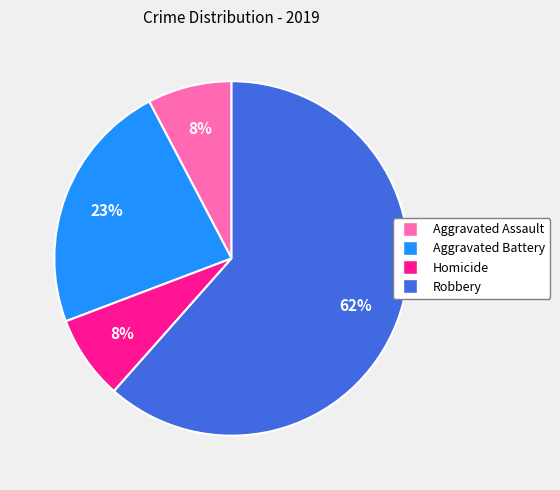

True or false: Homicide accounts for 21% of the total.

False